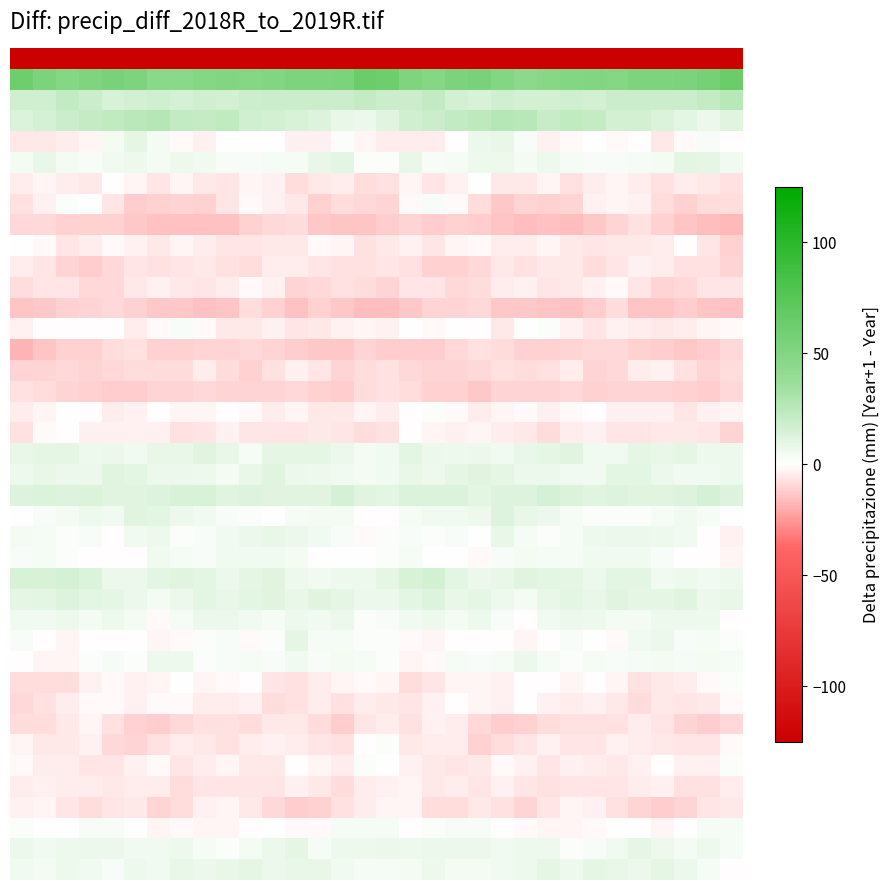

What is the greatest value displayed?

64.4